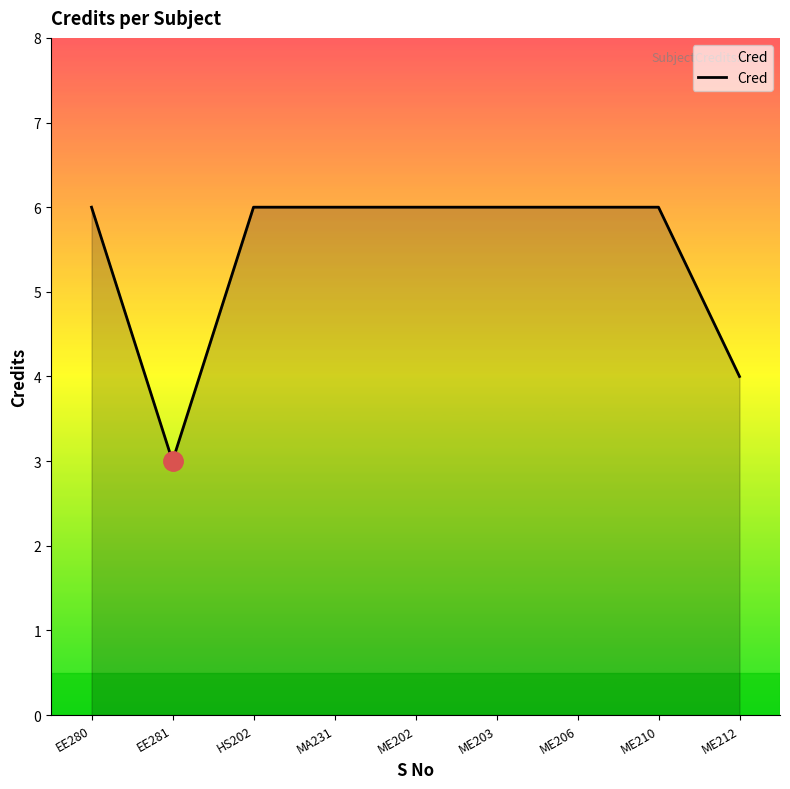

What is the maximum value shown in the chart?

6